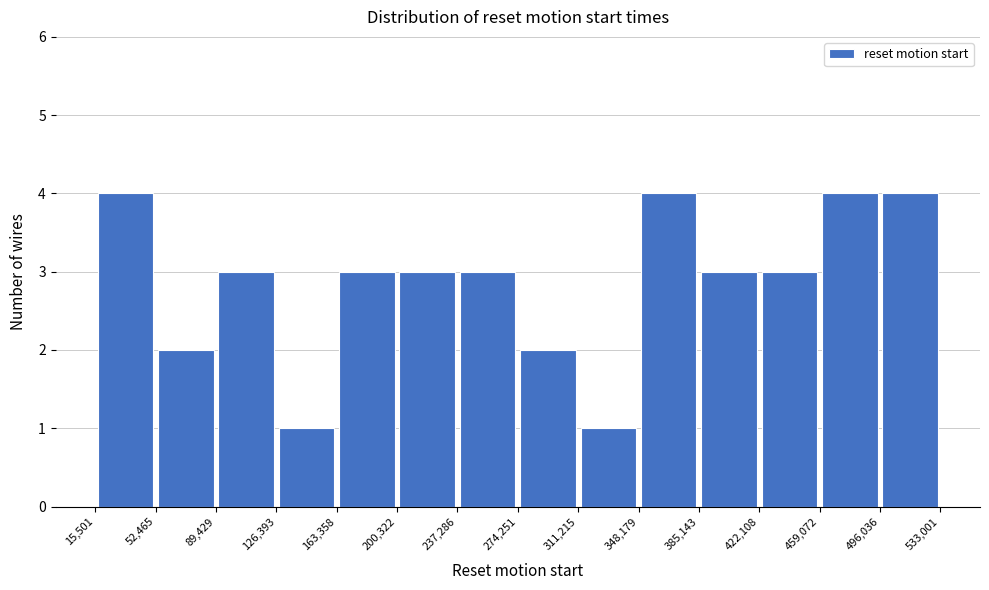

Reading left to right, list every bar in this chart as the range it spans on the x-axis followed by its height. The values are not printed on the chart, so give them approximately, as read against the axis.

15,501 to 52,465: 4
52,465 to 89,429: 2
89,429 to 126,393: 3
126,393 to 163,358: 1
163,358 to 200,322: 3
200,322 to 237,286: 3
237,286 to 274,251: 3
274,251 to 311,215: 2
311,215 to 348,179: 1
348,179 to 385,143: 4
385,143 to 422,108: 3
422,108 to 459,072: 3
459,072 to 496,036: 4
496,036 to 533,001: 4